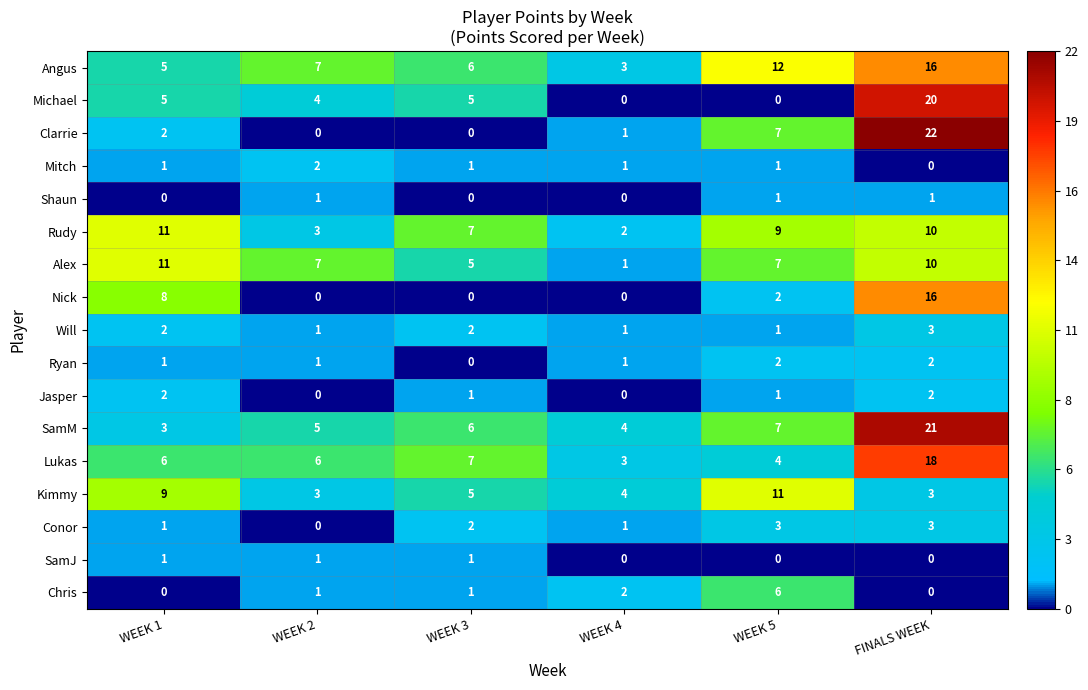

What is the total value across all series at WEEK 4?

24